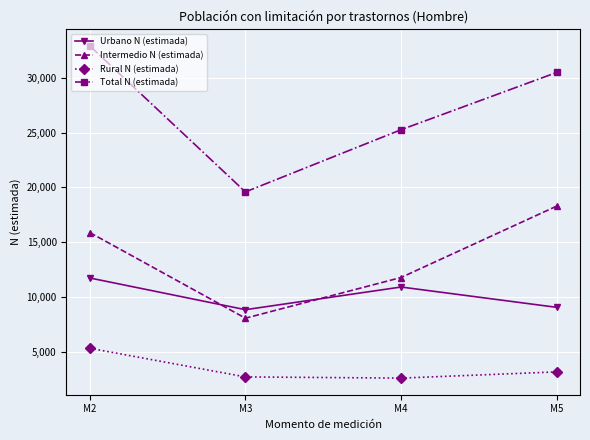

Where do Intermedio N (estimada) and Urbano N (estimada) first cross each other?

M2 and M3